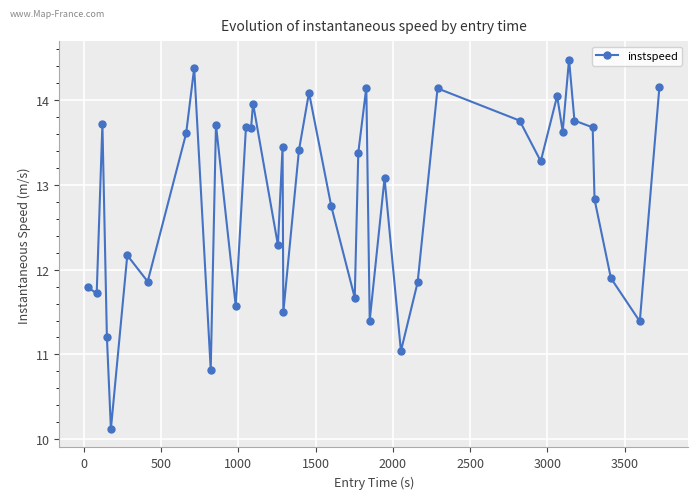

What is the difference between the maximum and second lowest values?

3.7